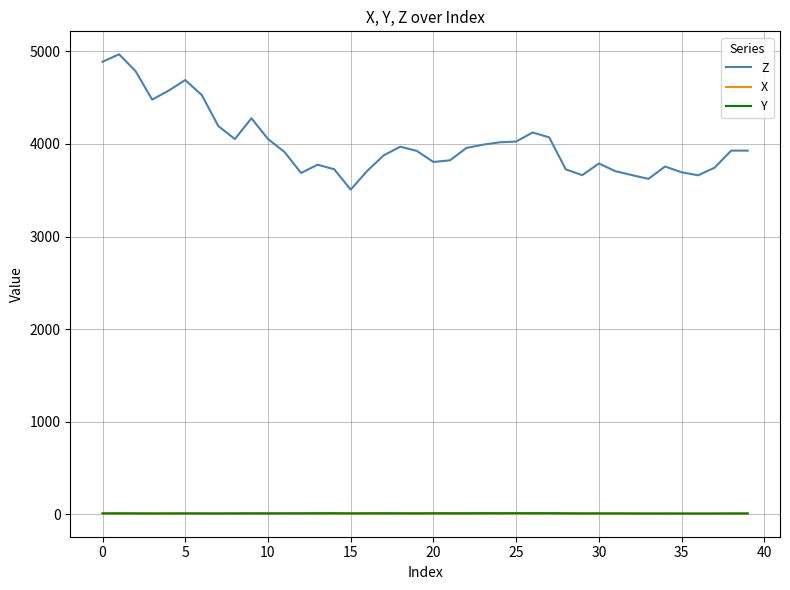

Which series has the widest spread of values?

Z